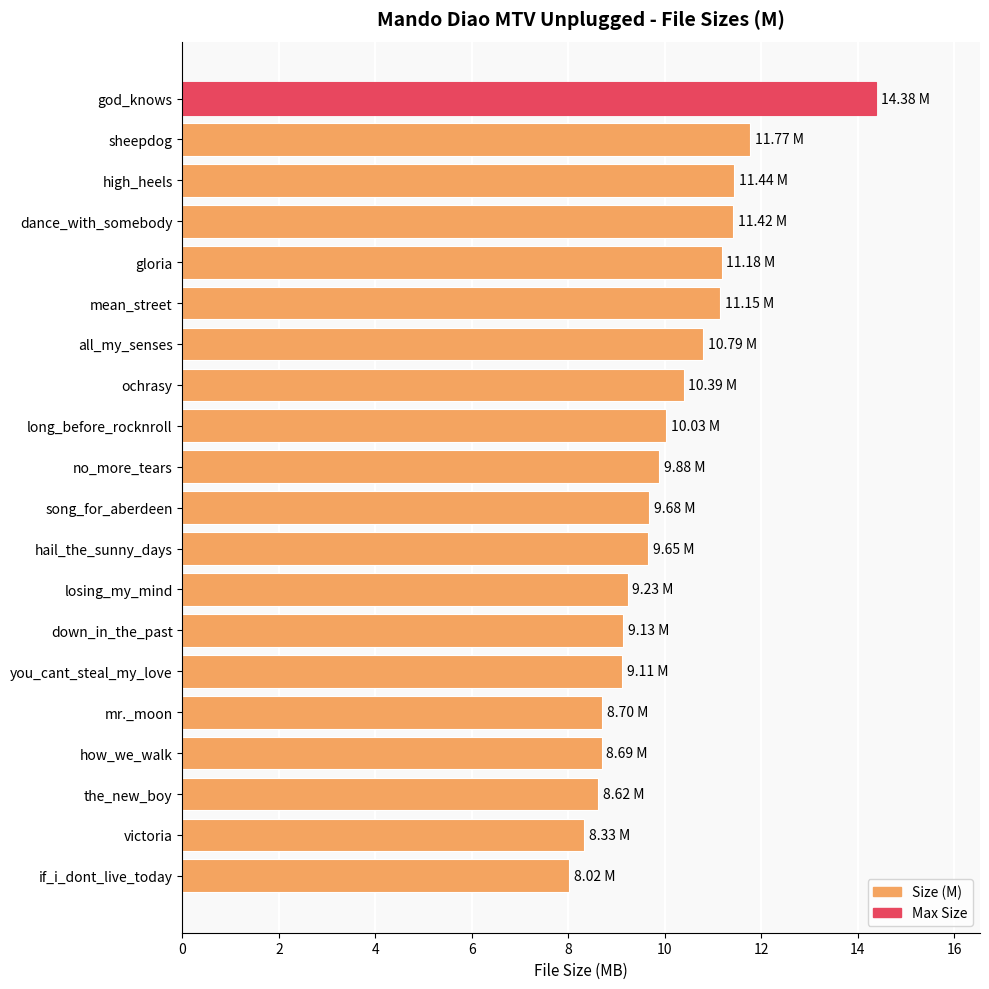

Which has a higher value, long_before_rocknroll or dance_with_somebody?

dance_with_somebody